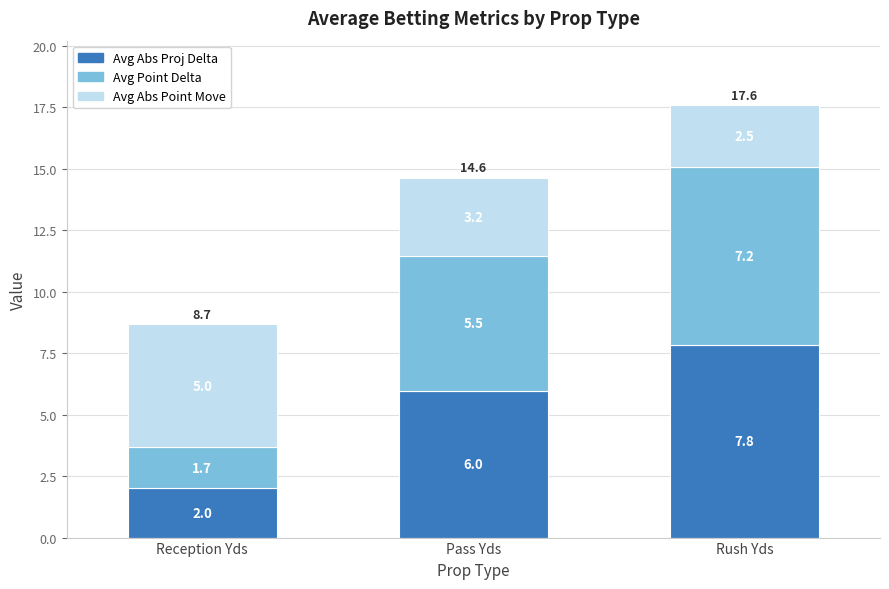

True or false: Avg Abs Proj Delta has a value of 7.8 at Rush Yds.

True